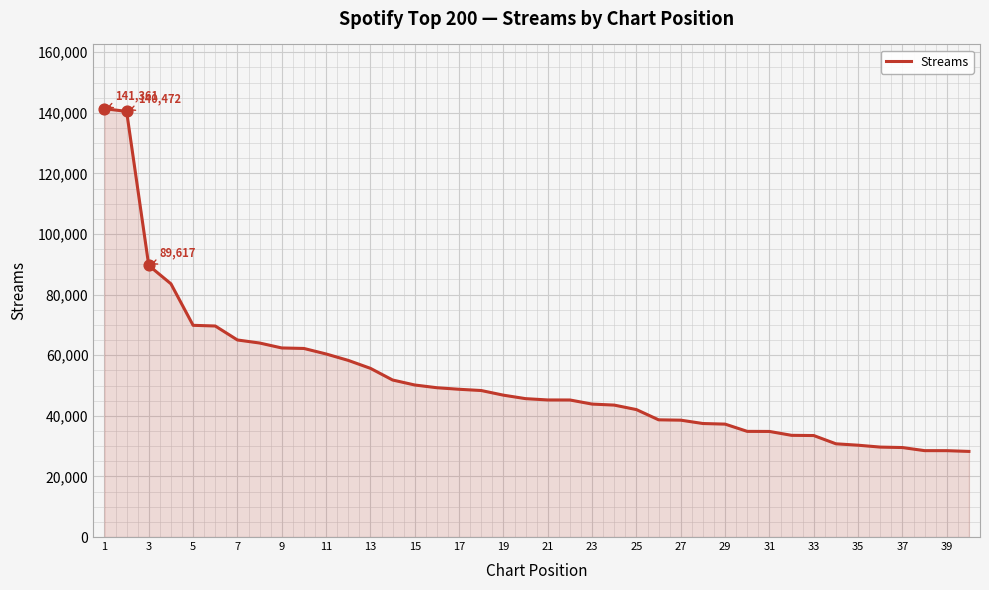

What is the greatest value displayed?

141361